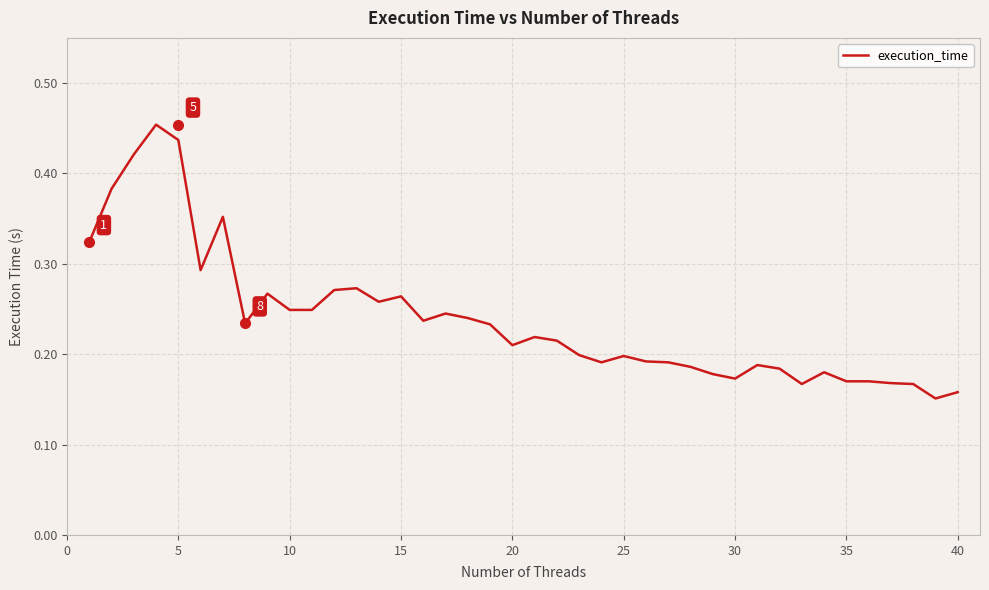

How many lines are shown in the chart?

1